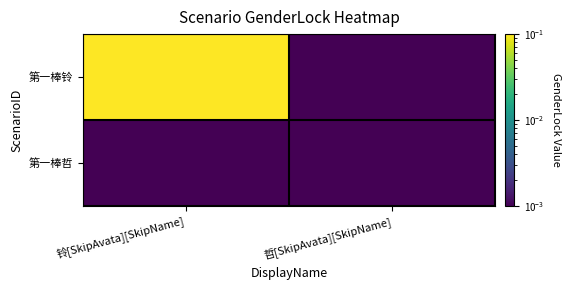

Which series has the largest total across all categories?

第一棒铃